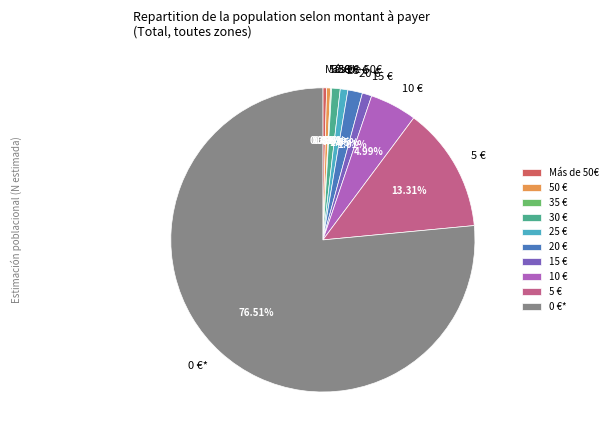

Do 30 € and 20 € together represent more than half of the pie?

No